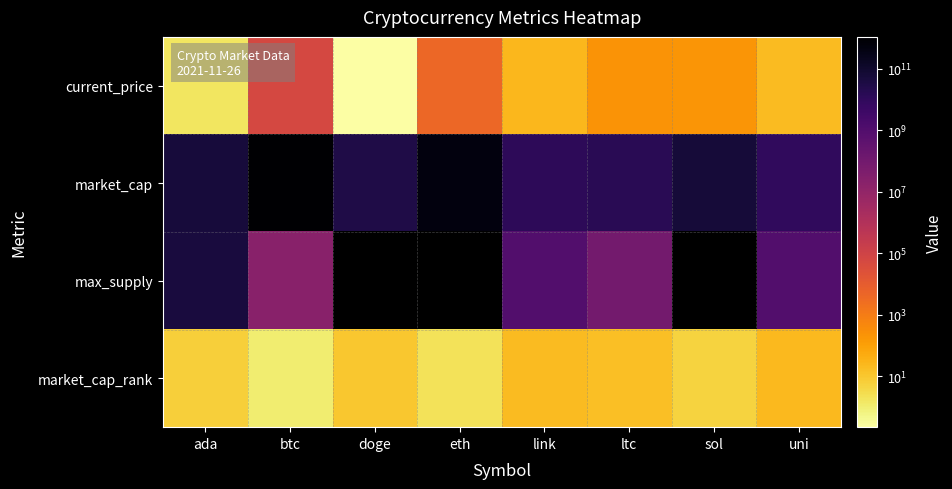

True or false: current_price has a value of 0.1 at doge.

False